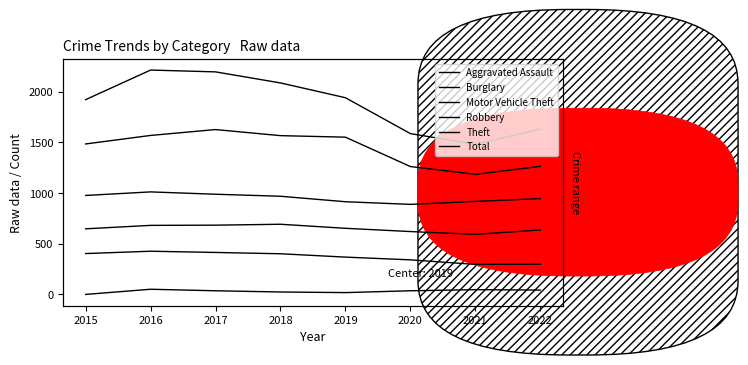

Where is the first local maximum for Robbery?

2016